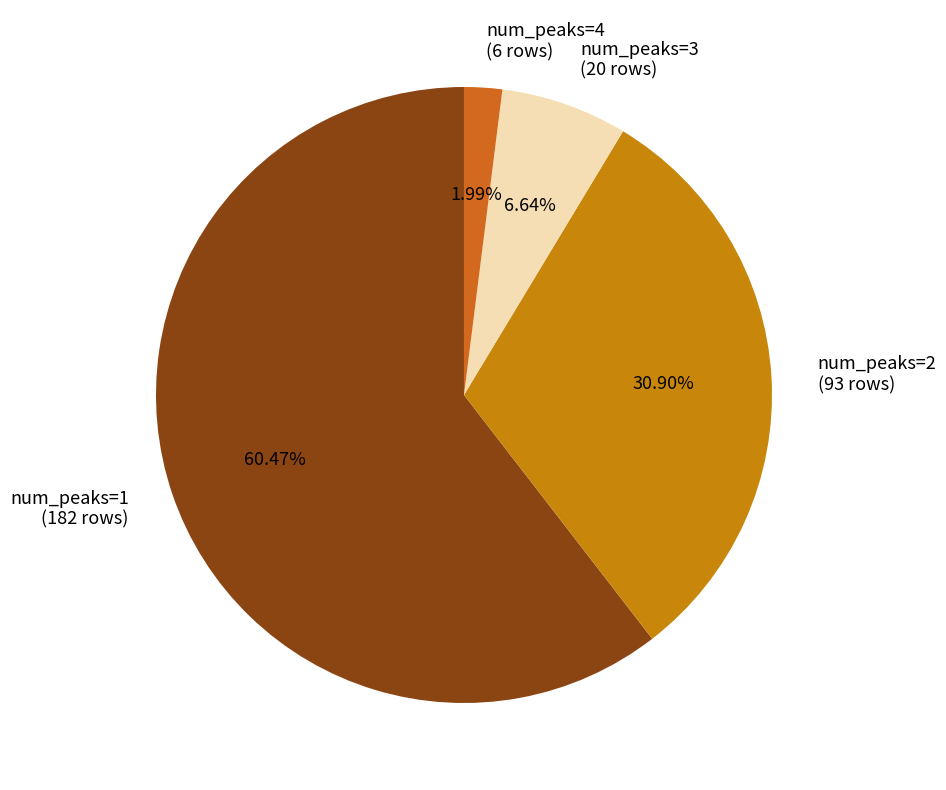

Is there a majority slice in this chart?

Yes